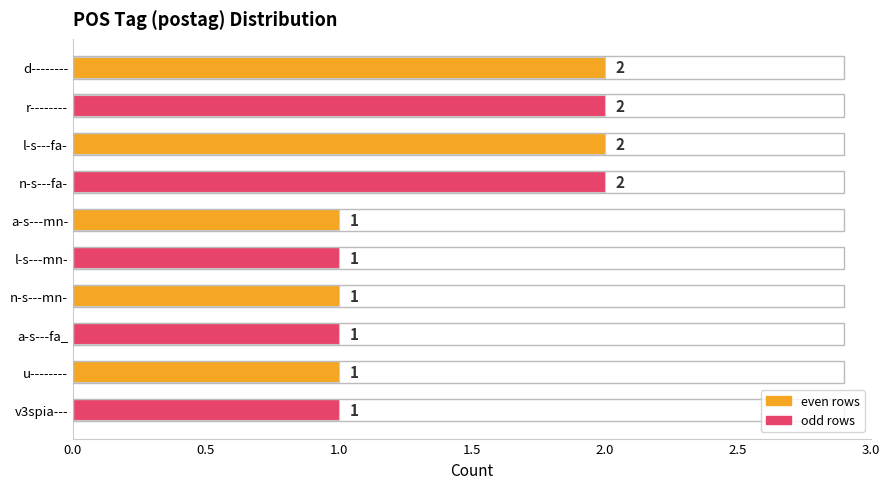

Does the chart contain stacked bars?

No